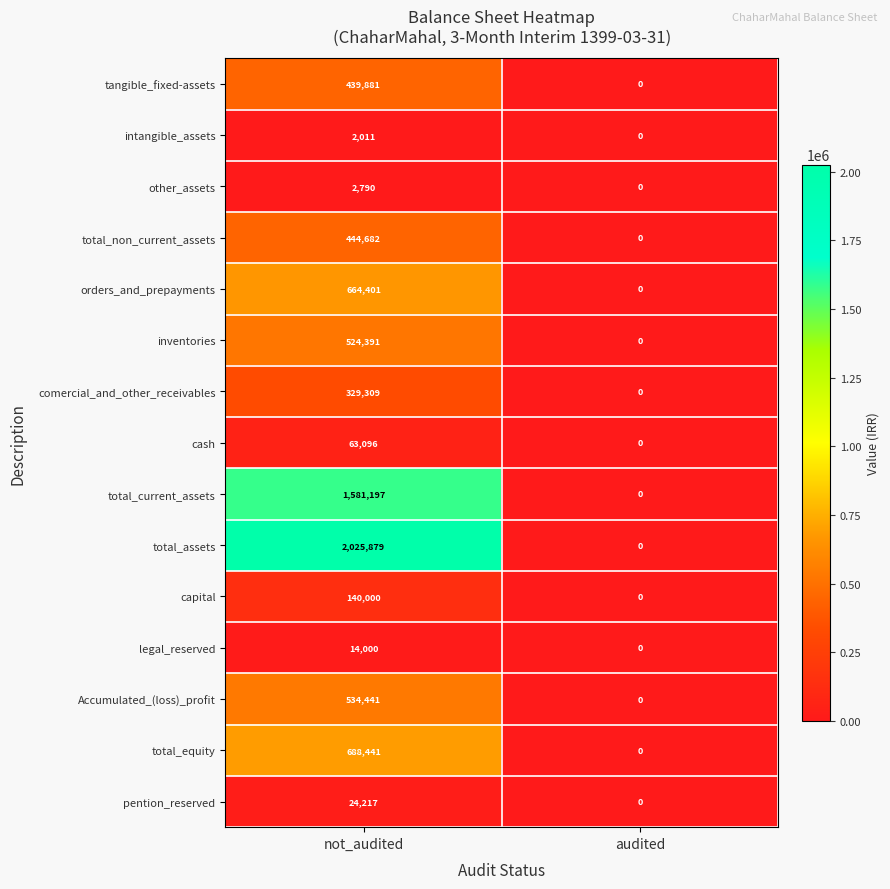

Reading right to left, transcribe all the data shown in this chart.

tangible_fixed-assets: audited=0	not_audited=439881
intangible_assets: audited=0	not_audited=2011
other_assets: audited=0	not_audited=2790
total_non_current_assets: audited=0	not_audited=444682
orders_and_prepayments: audited=0	not_audited=664401
inventories: audited=0	not_audited=524391
comercial_and_other_receivables: audited=0	not_audited=329309
cash: audited=0	not_audited=63096
total_current_assets: audited=0	not_audited=1581197
total_assets: audited=0	not_audited=2025879
capital: audited=0	not_audited=140000
legal_reserved: audited=0	not_audited=14000
Accumulated_(loss)_profit: audited=0	not_audited=534441
total_equity: audited=0	not_audited=688441
pention_reserved: audited=0	not_audited=24217